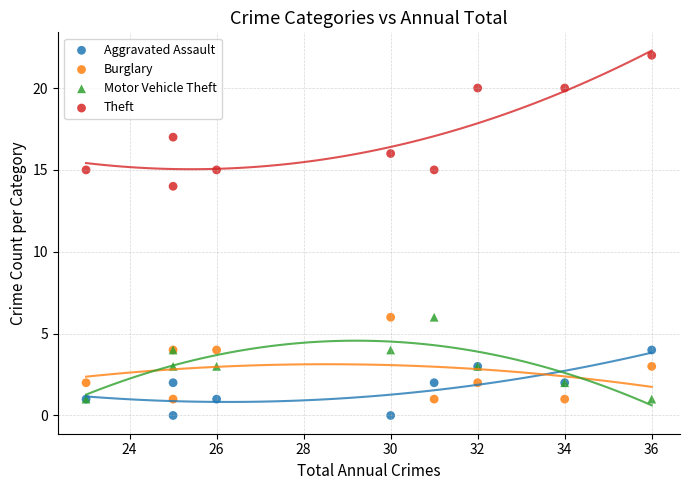

Across all series, what Y value is closest to 11?

14